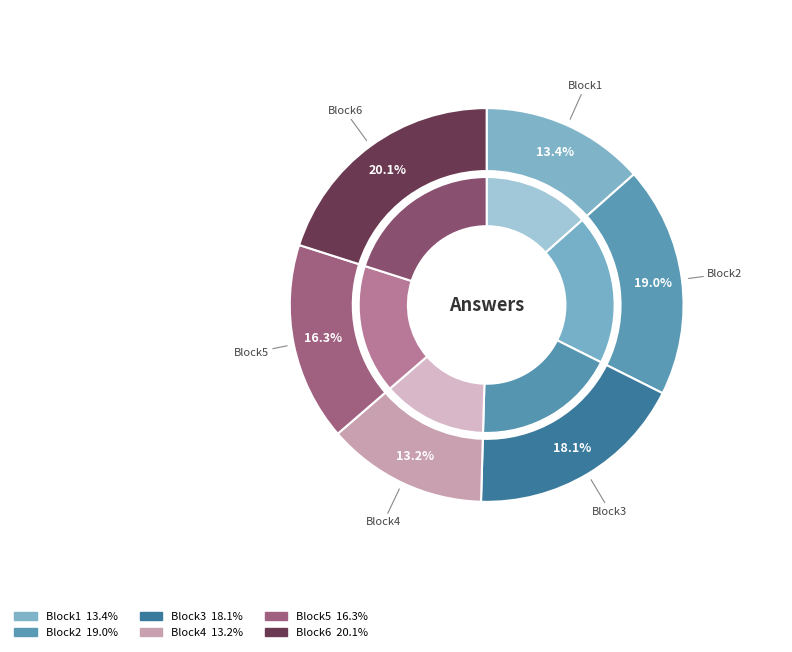

Does Block1 account for over 50% of the chart?

No